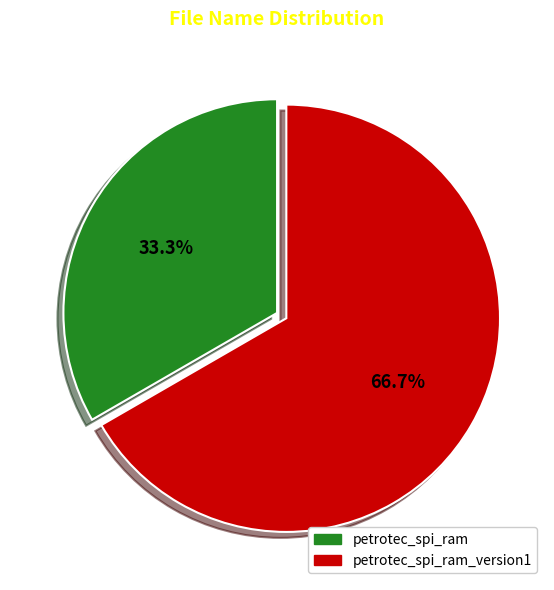

Does any single category account for the majority?

Yes